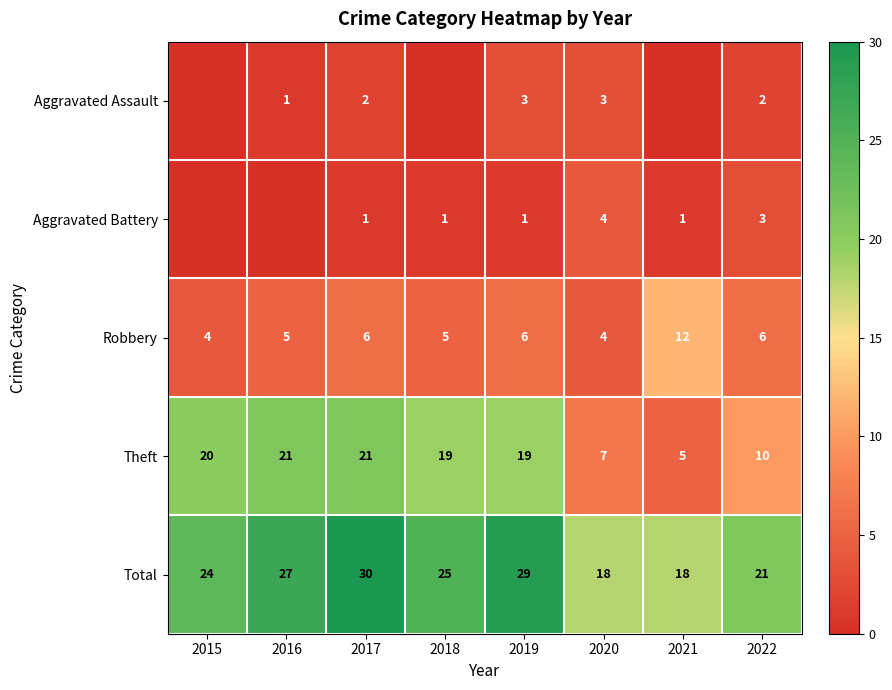

At which category is the sum across all series the highest?

2017